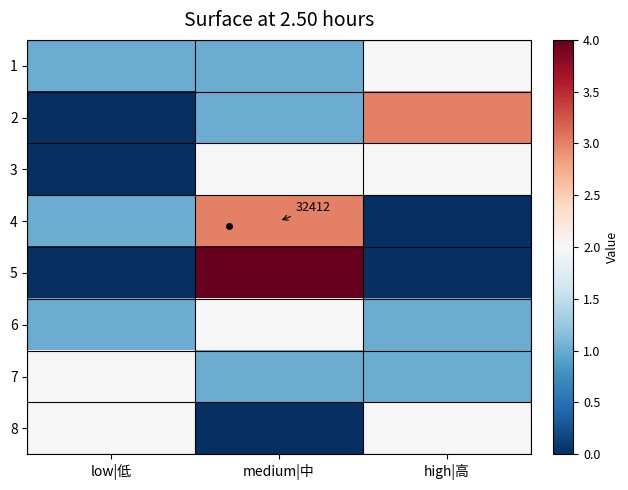

What is the maximum value for 4?

3